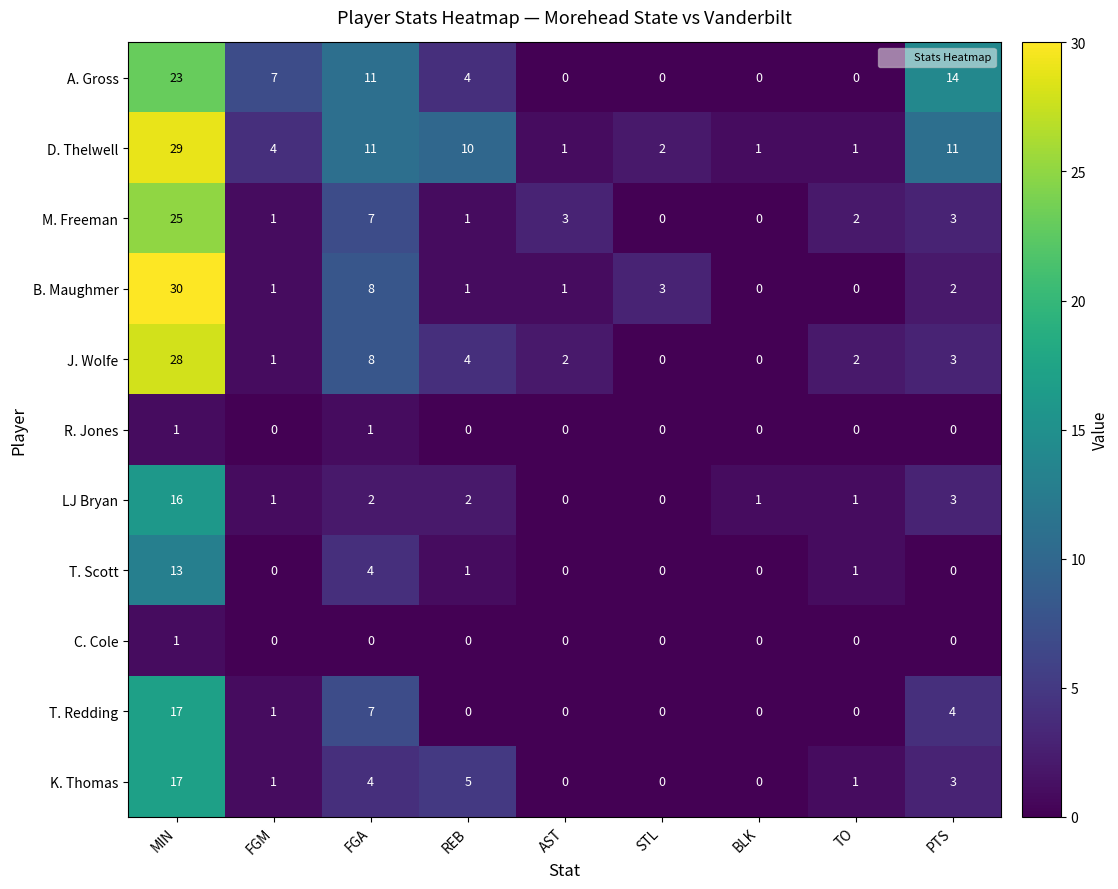

Which series has the largest range (max minus min)?

B. Maughmer